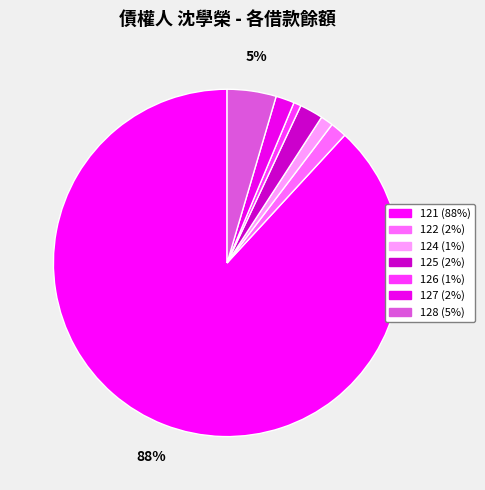

How many segments does this pie chart have?

7